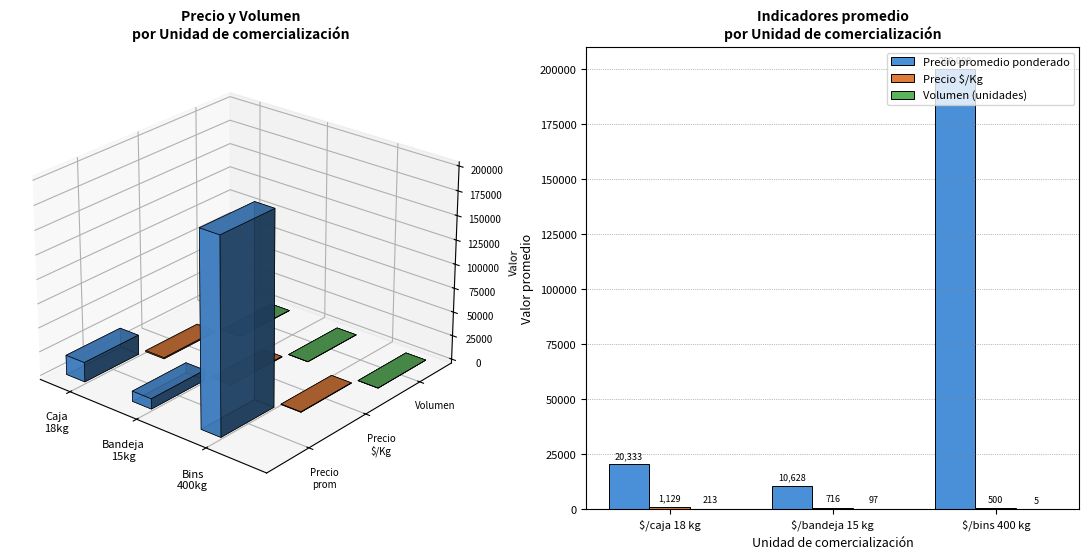

Is it true that Precio promedio ponderado equals 344336 at $/bins 400 kg?

False